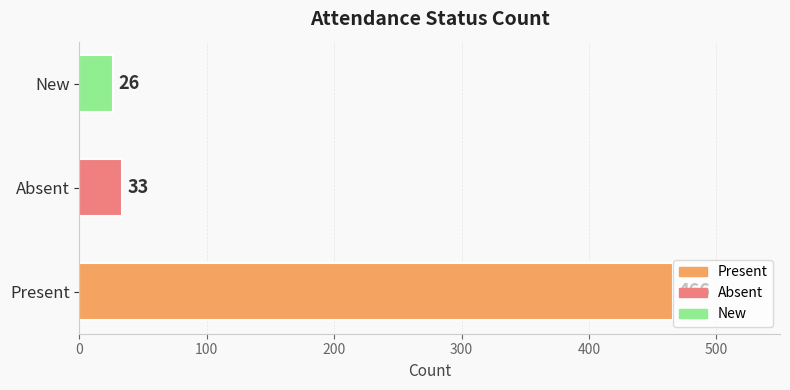

Rank the categories by value from lowest to highest.

New, Absent, Present